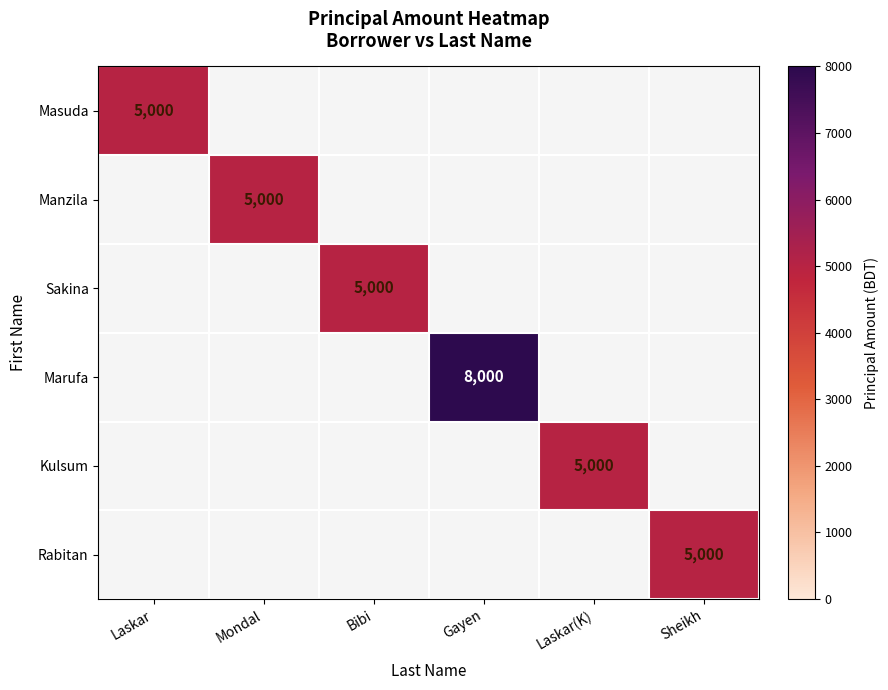

True or false: Masuda has a value of 7371.2 at Laskar.

False